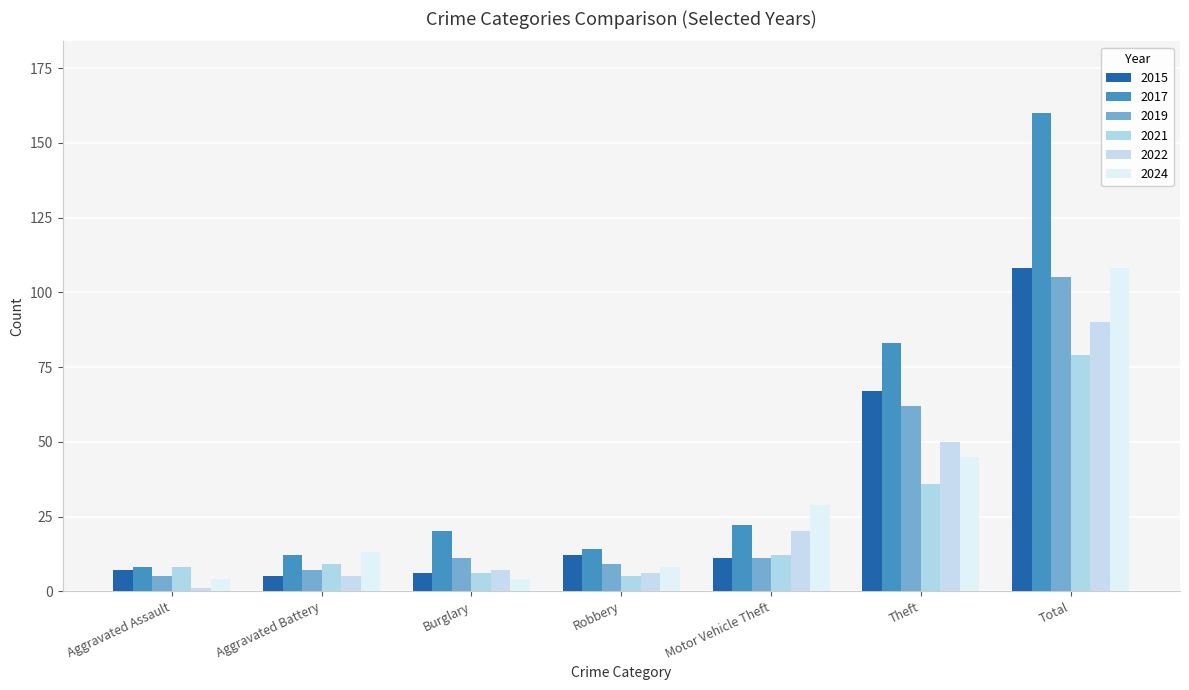

Which series changed the most between Motor Vehicle Theft and Theft?

2017